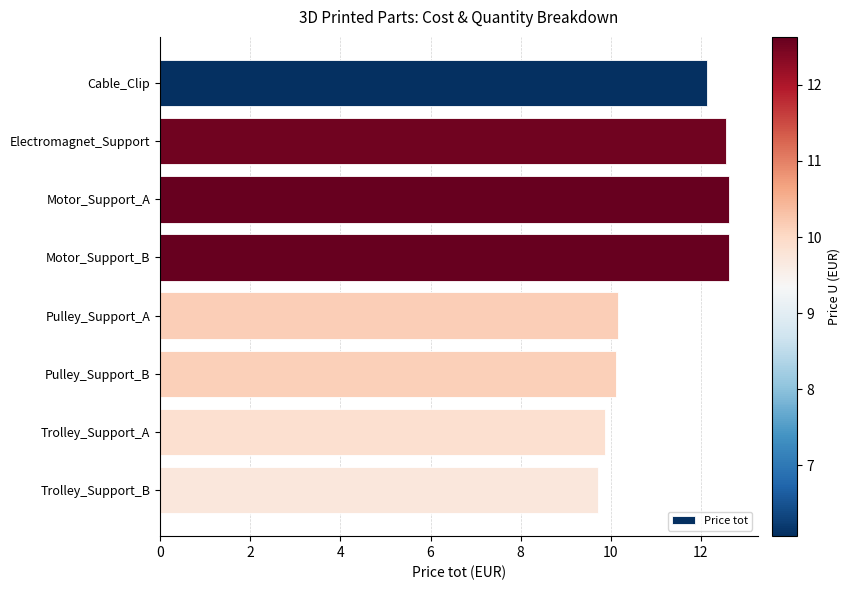

What is the change in value from Motor_Support_B to Trolley_Support_A?

-2.8